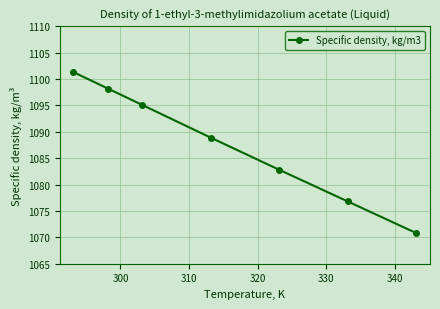

What is the value of the 5th point from the left?

1082.8